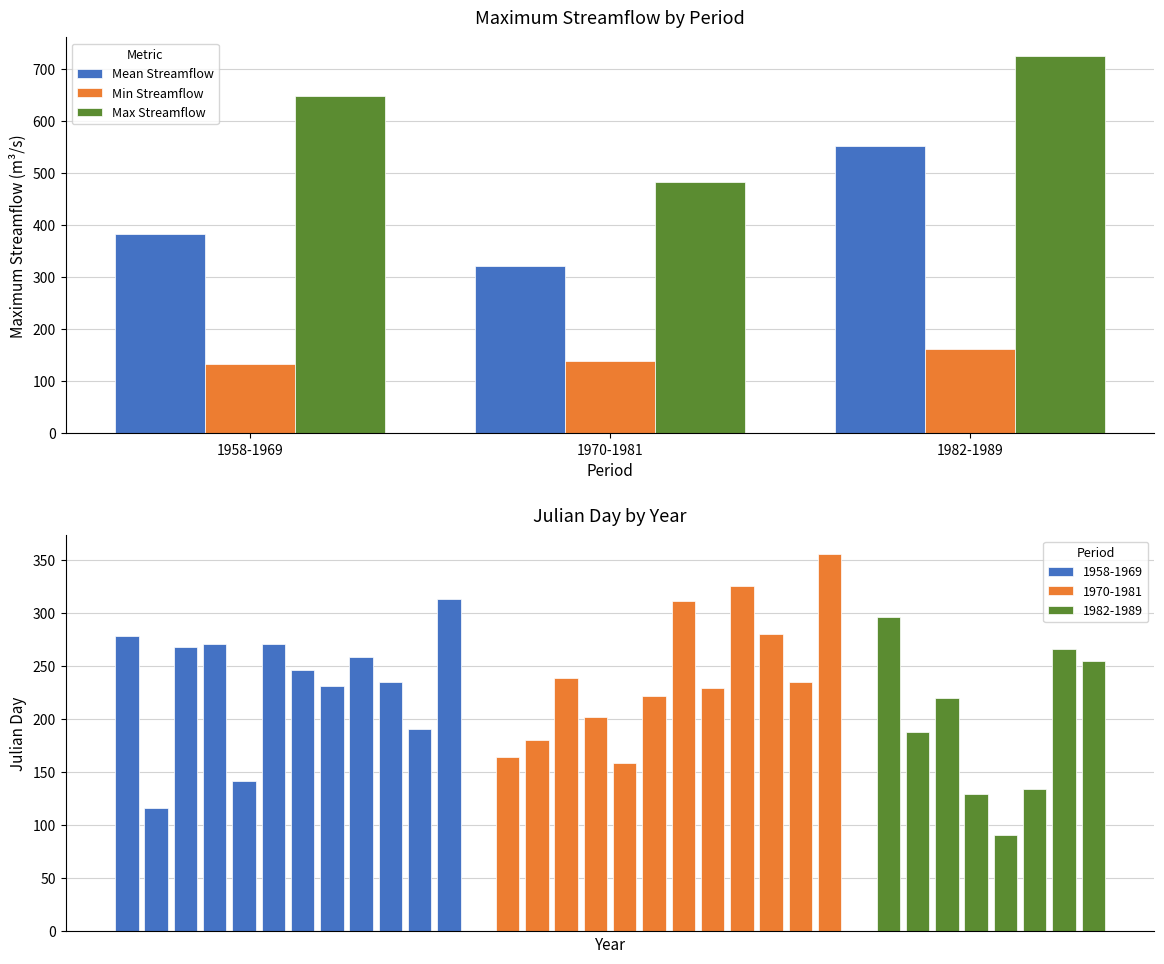

How many categories are shown in the chart?

3